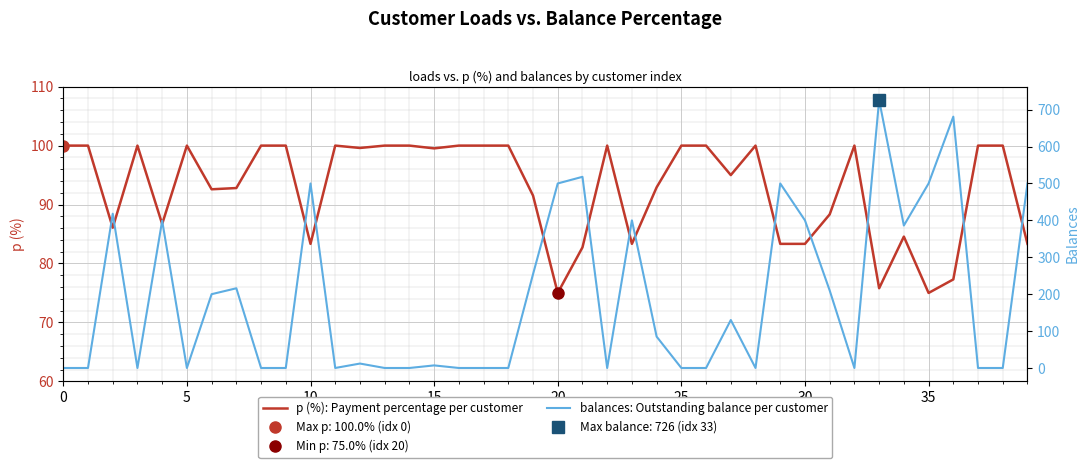

True or false: balances: Outstanding balance per customer has more than 0 interior local peaks.

True